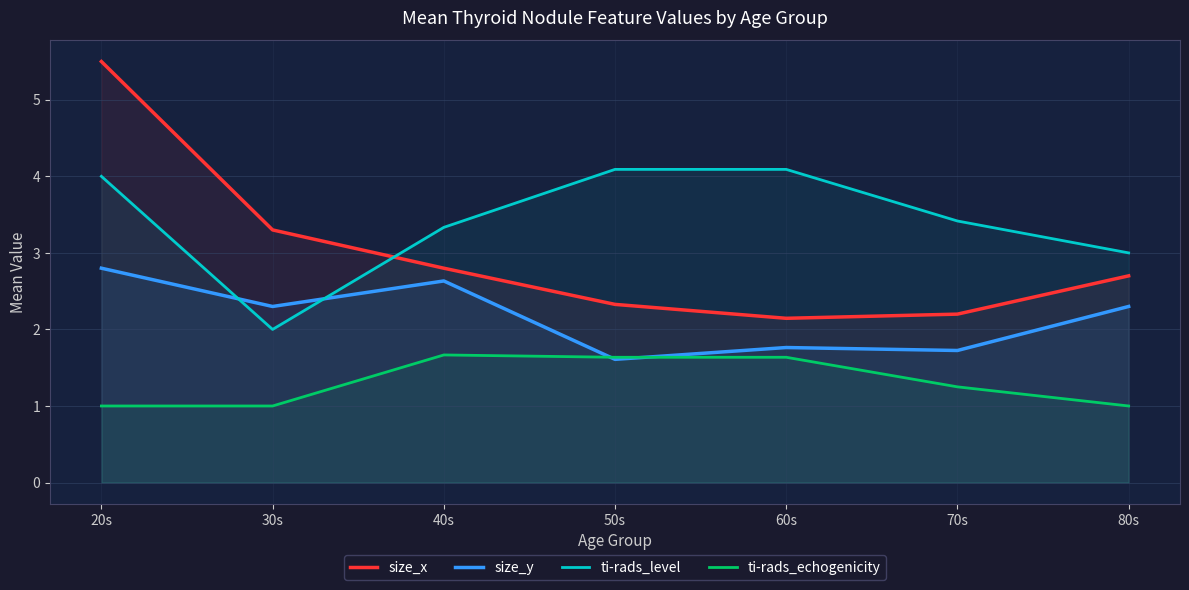

Where do ti-rads_echogenicity and size_y first cross each other?

40s and 50s